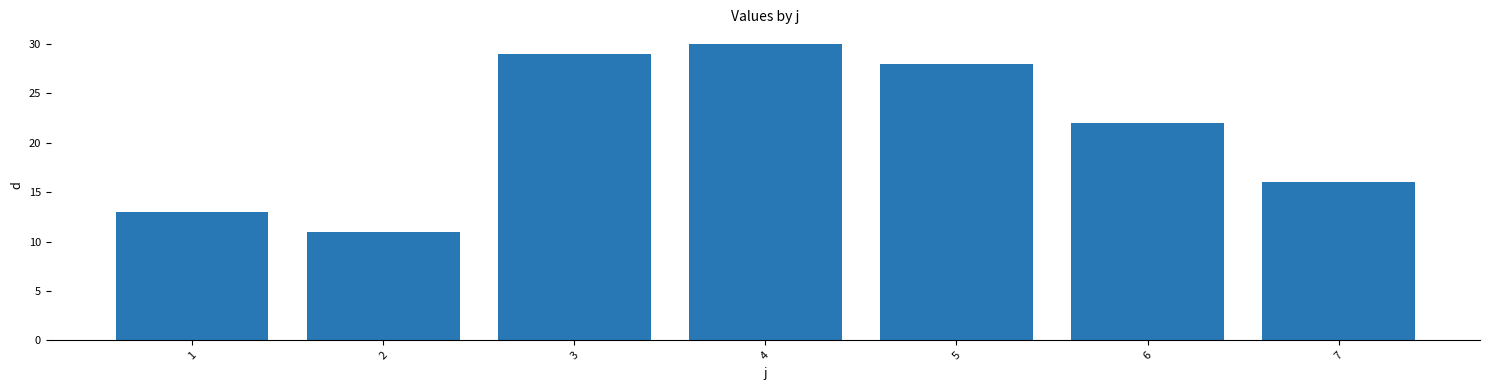

What is the smallest value displayed?

11